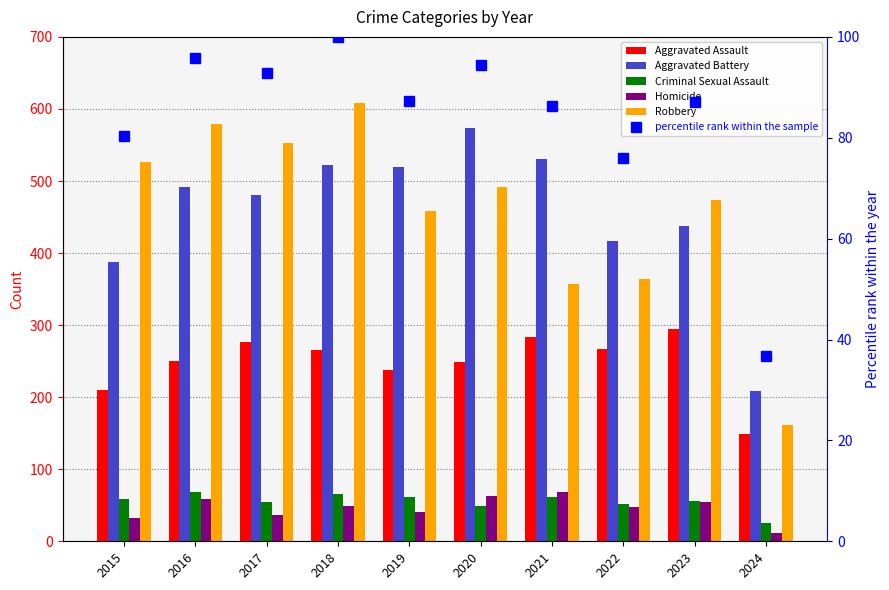

What is the spread (max minus min) of values at 2017?

516.0